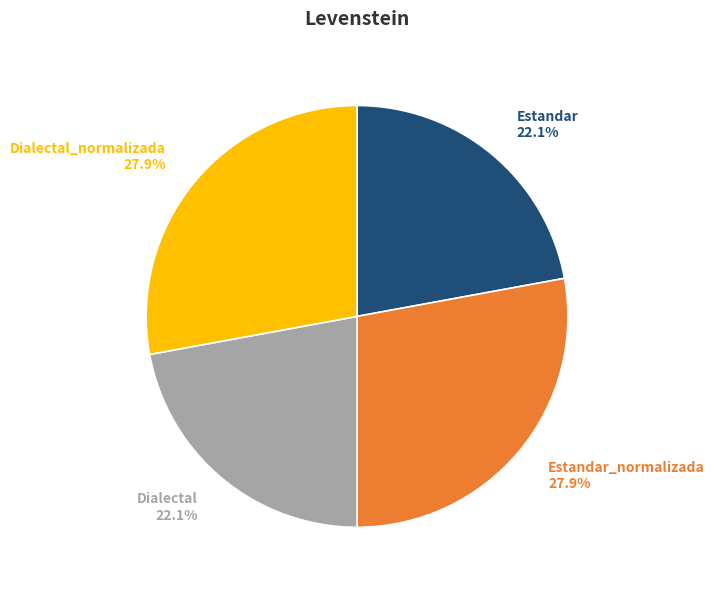

Is it true that Estandar_normalizada is 34% of the pie?

False